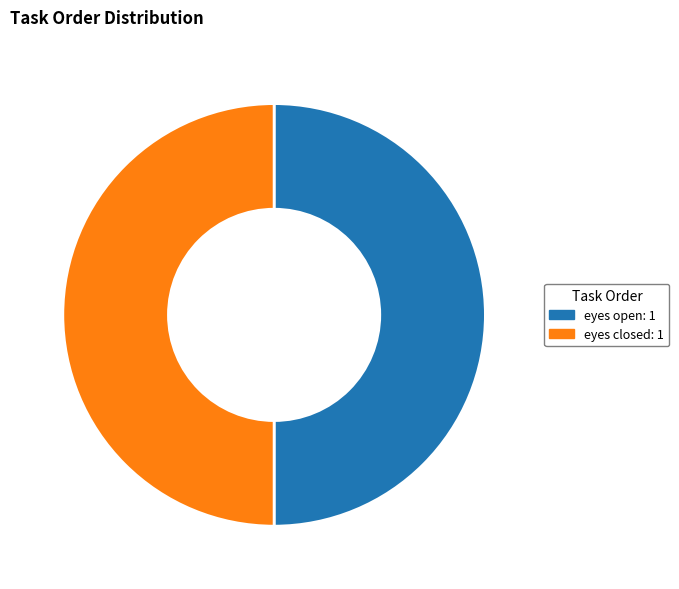

Is it true that eyes open is 64% of the pie?

False